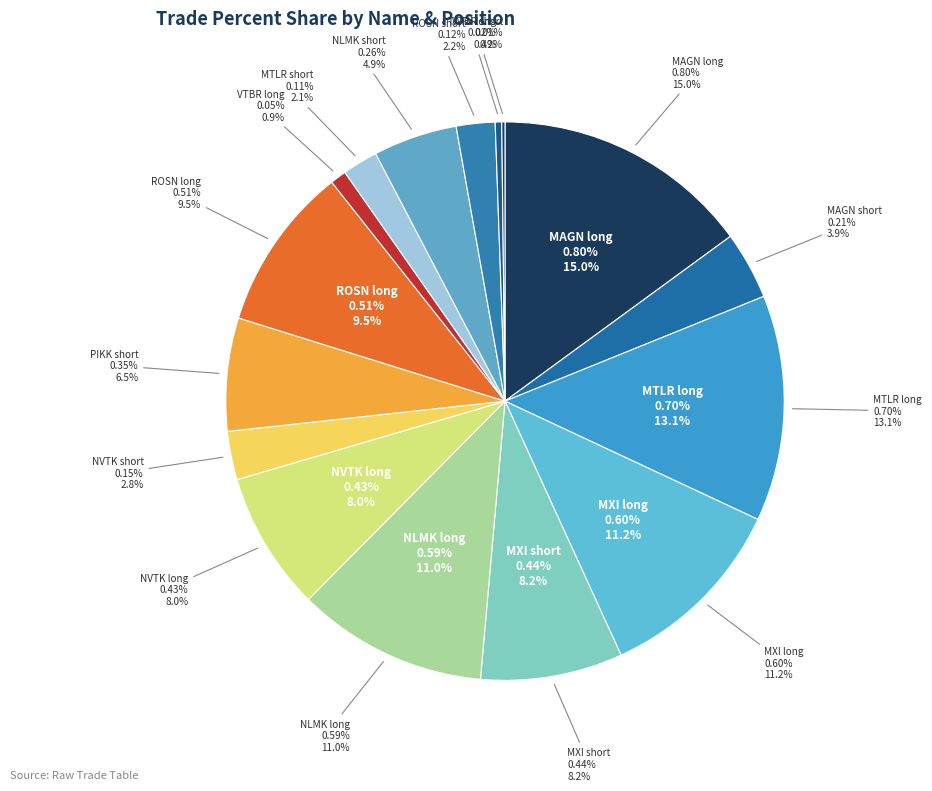

Does VTBR long account for over 50% of the chart?

No